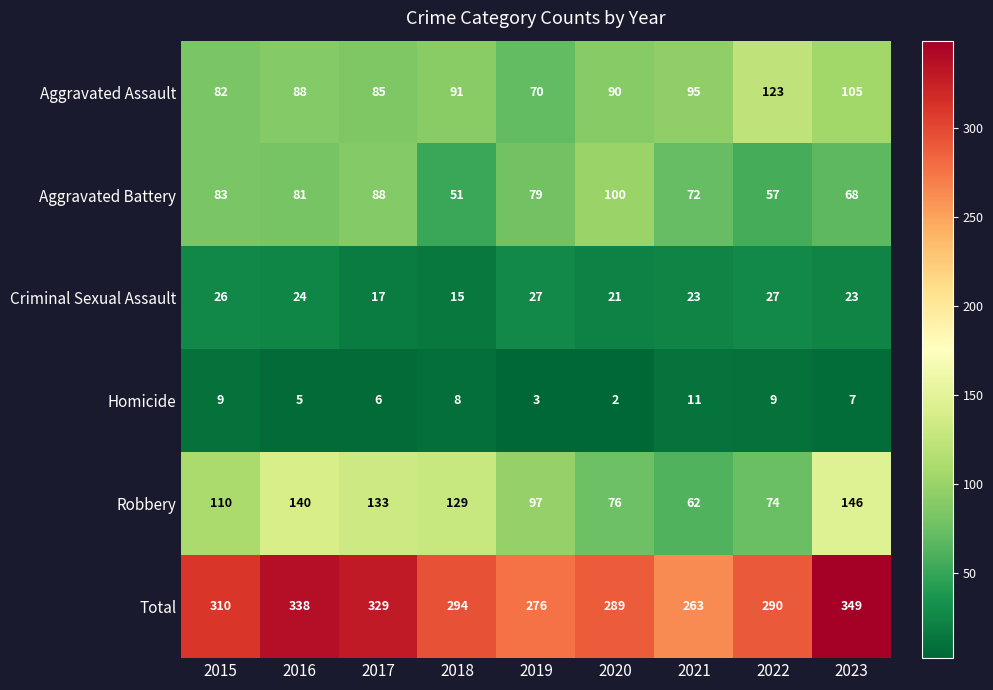

Which series has the widest spread of values?

Total